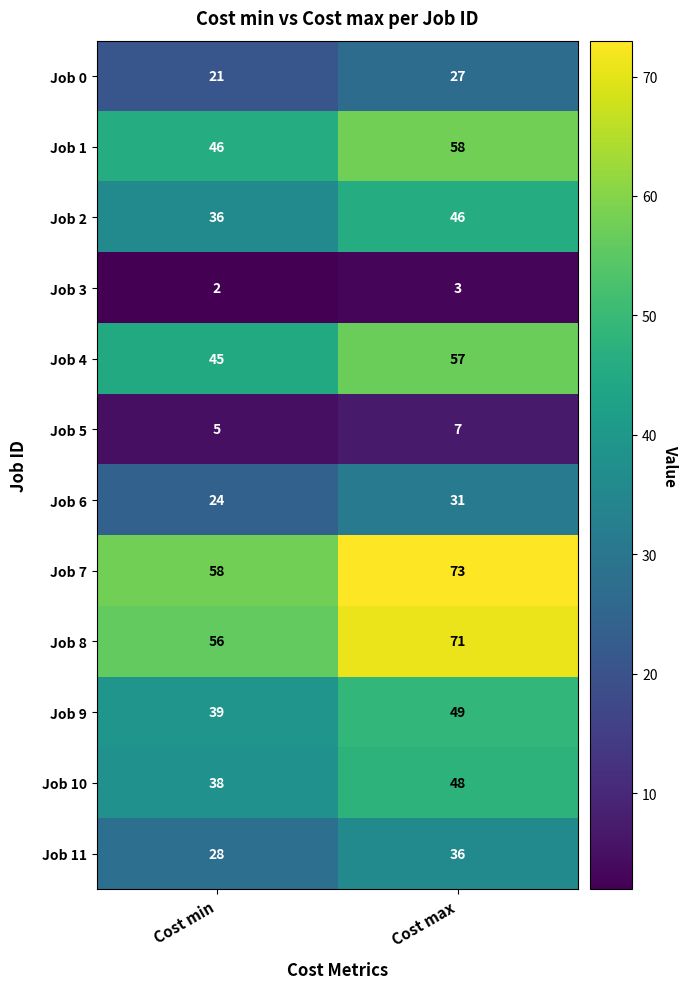

Count the number of data series in this chart.

12